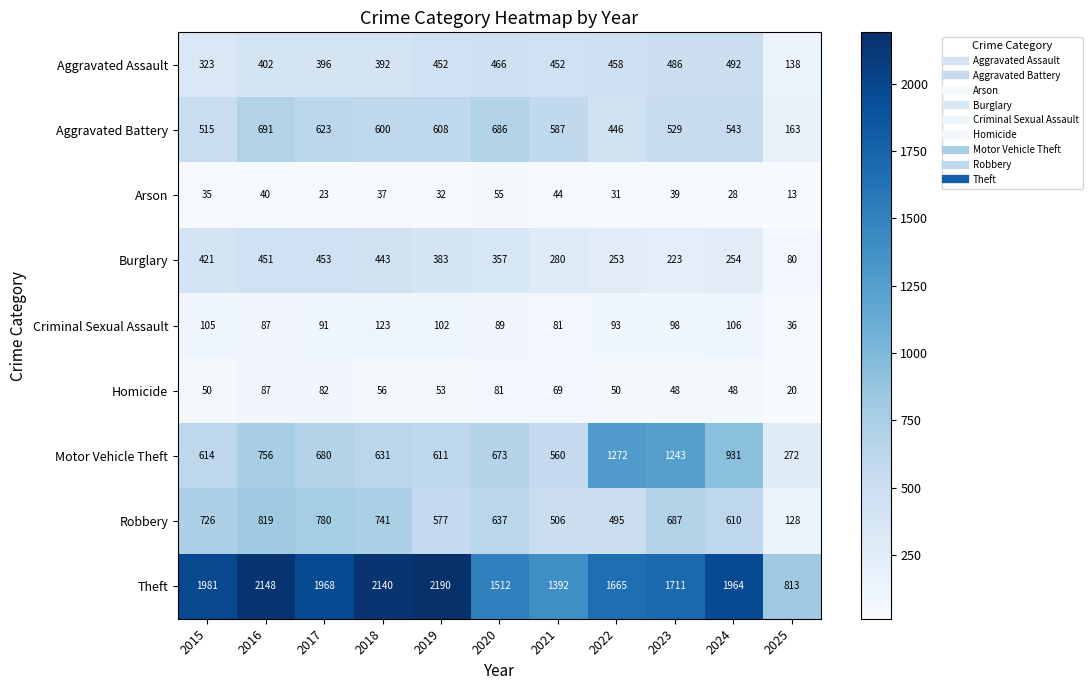

What is the total value across all series at 2021?

3971